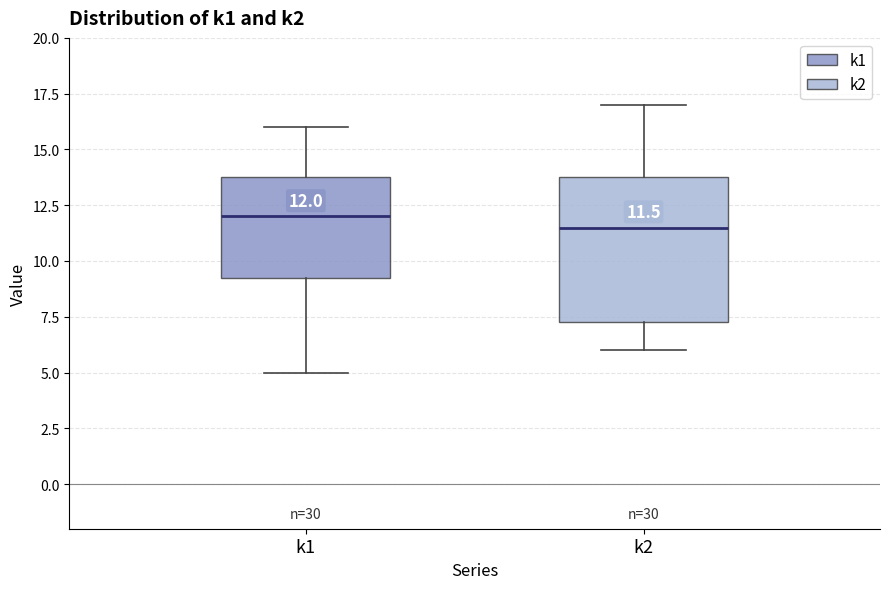

Which box's median line is the highest?

k1